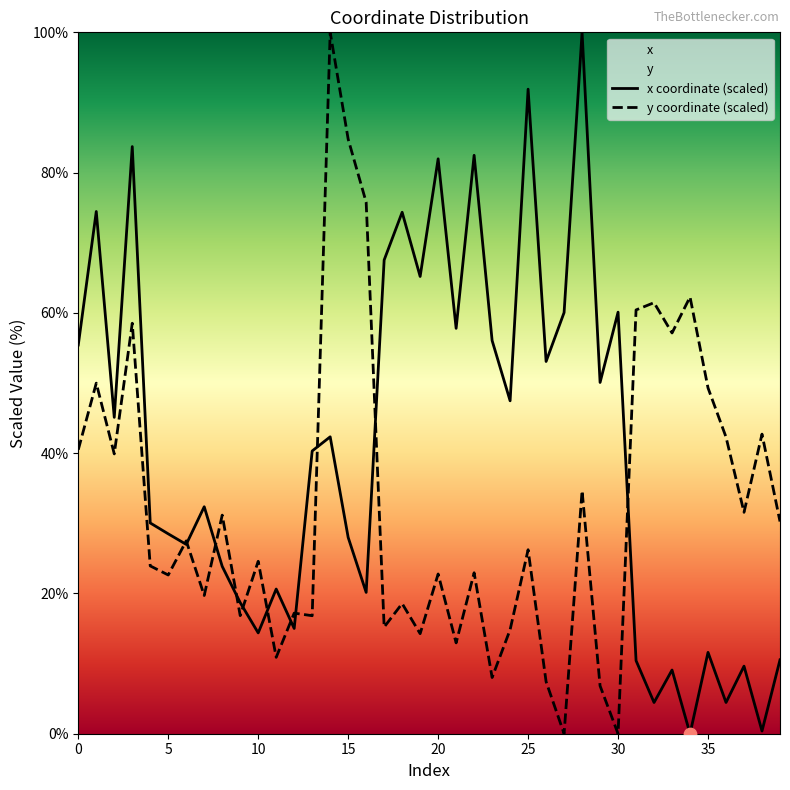

Which series has the largest total across all categories?

x coordinate (scaled)